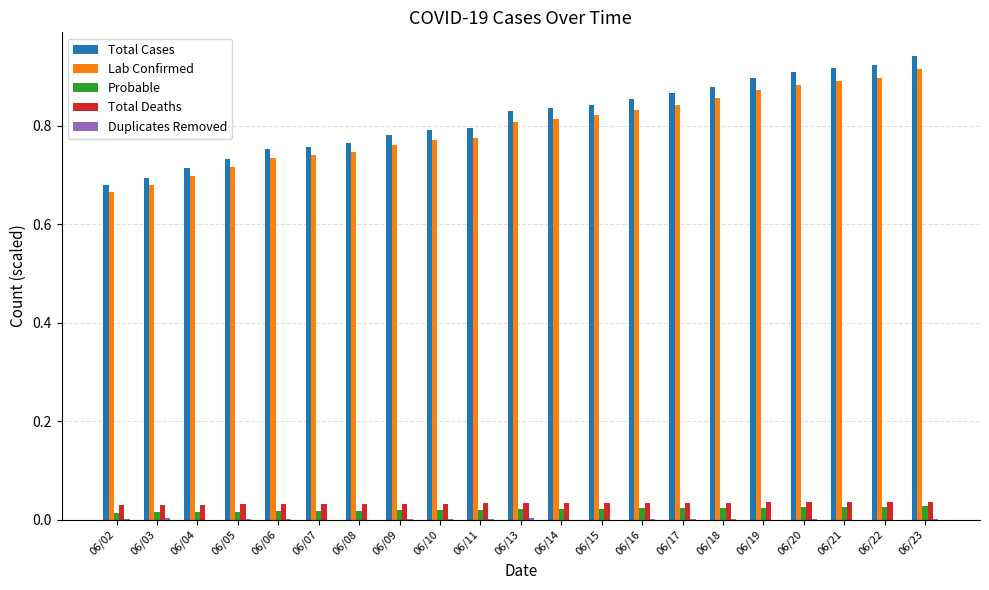

The Total Deaths series shows 0.0 at 06/16. True or false?

True